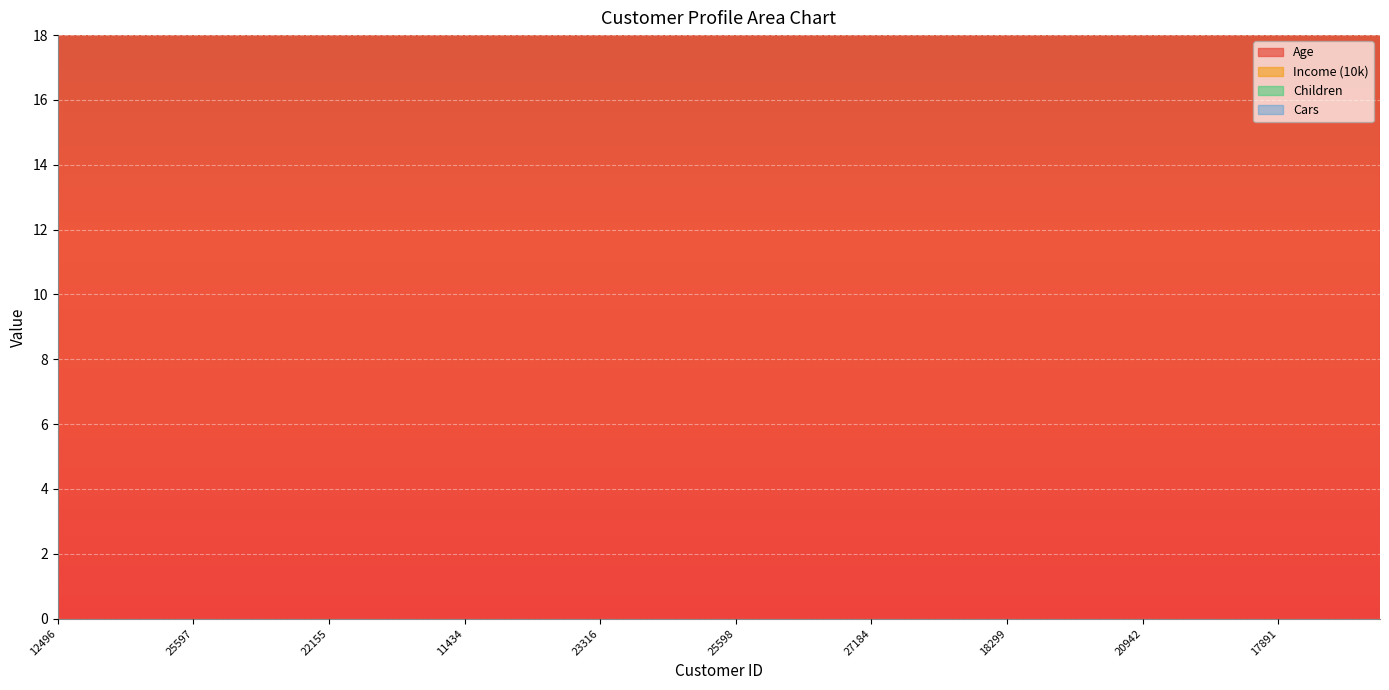

How many data points in Children are above 2?

10